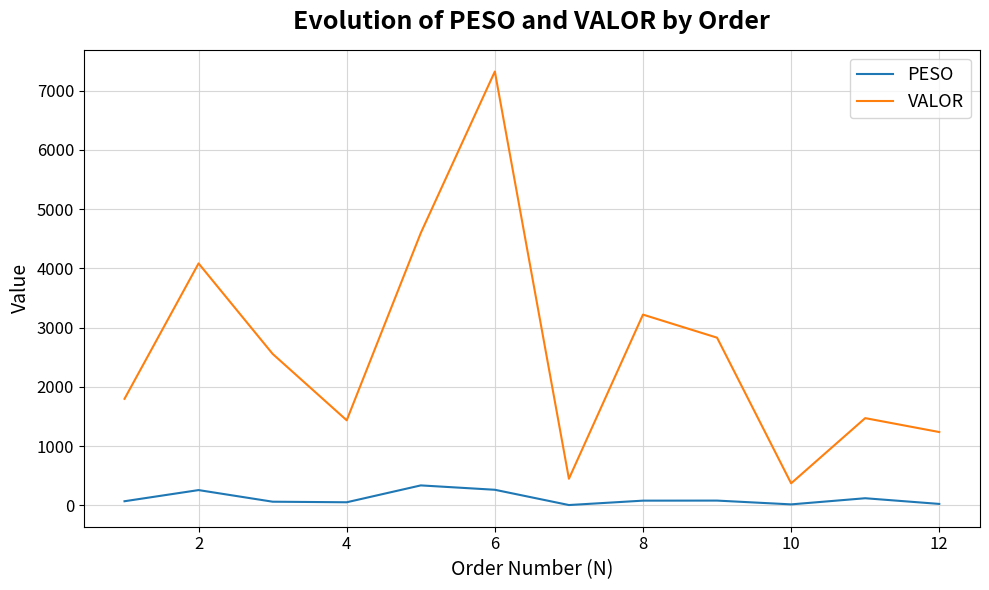

List the series in order of their peak value, lowest first.

PESO, VALOR